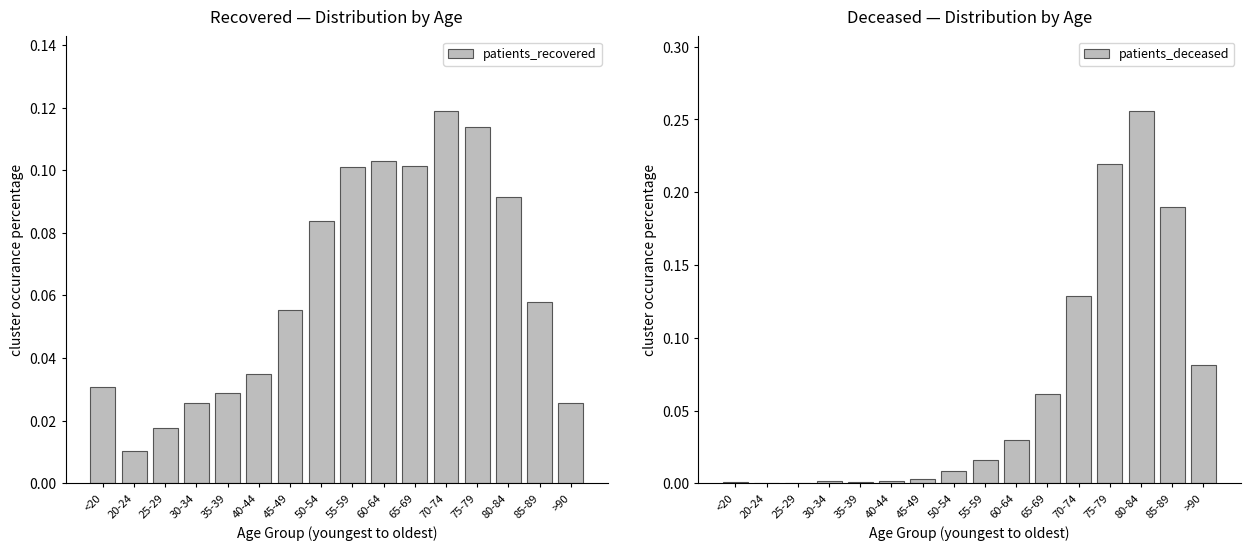

What is the average value of the patients_recovered series?

0.1